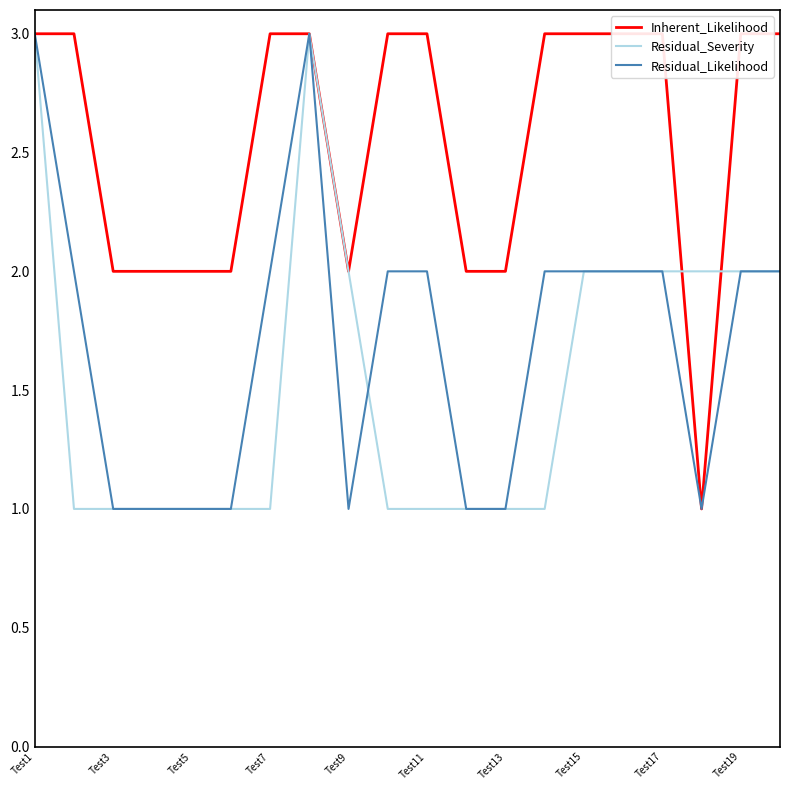

Which category has the highest value in the Residual_Severity series?

Test1